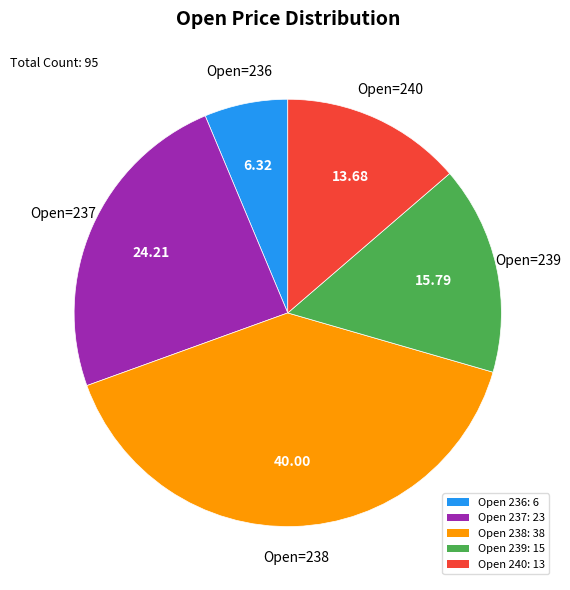

Do Open 237: 23 and Open 236: 6 together represent more than half of the pie?

No